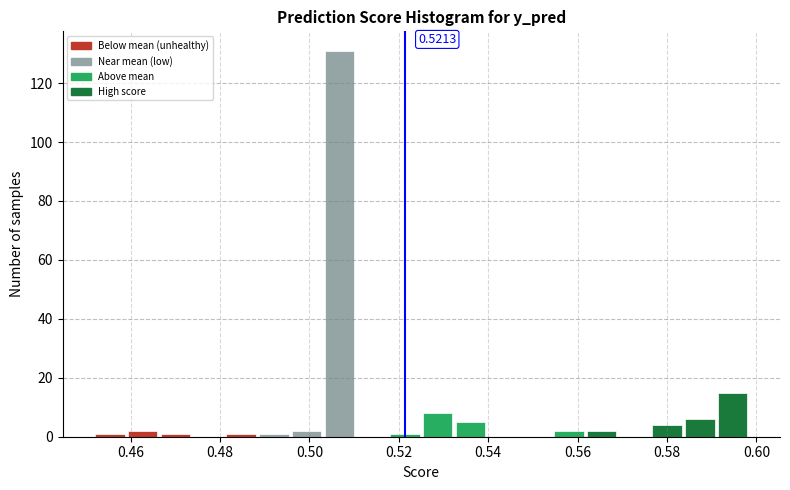

Read against the x-axis, roughly where is the centre of the tallest bar?

0.506